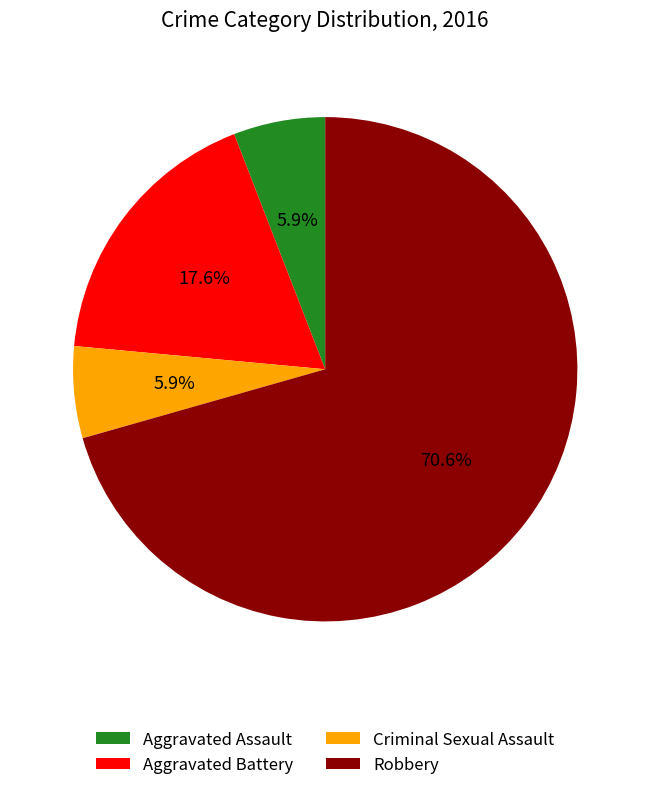

Which slice is the largest?

Robbery